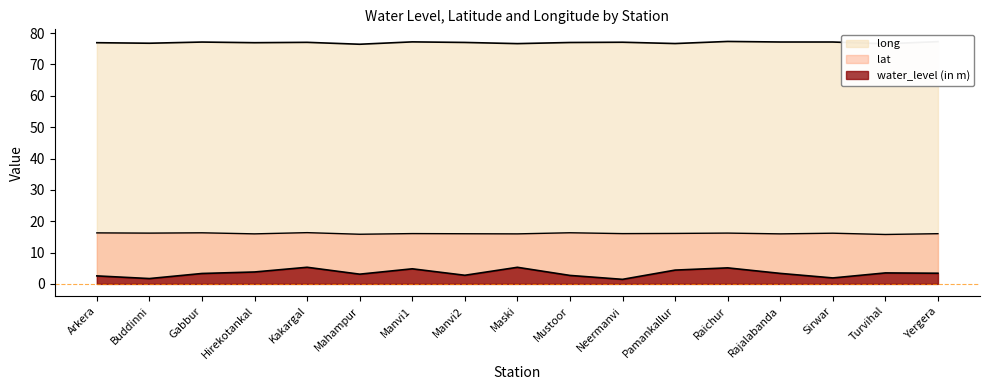

Which category has the highest value across all series?

Raichur